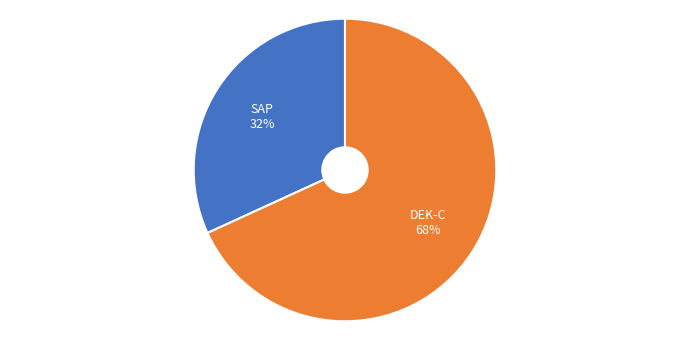

Which category has the biggest portion of the pie?

DEK-C